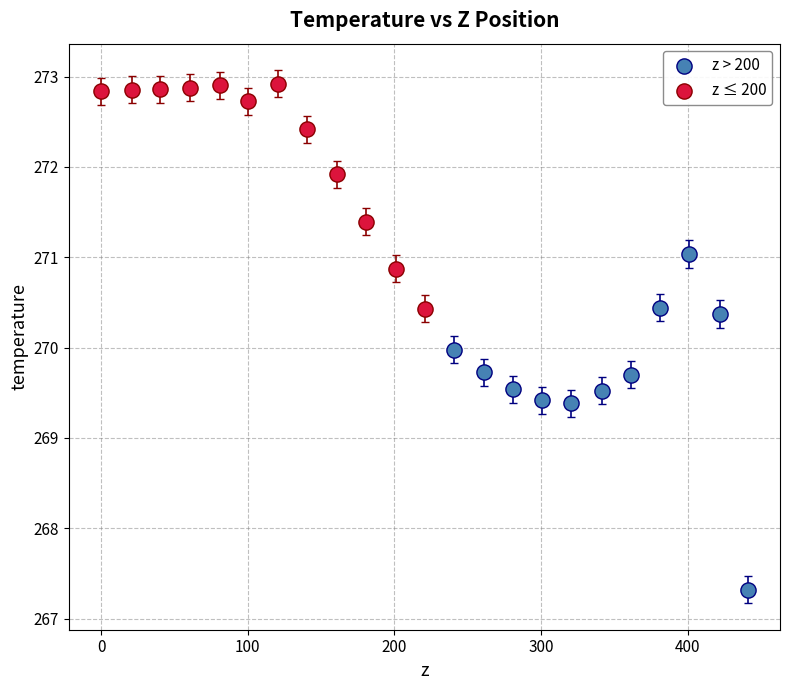

Which series has the largest Y range (max minus min)?

z > 200